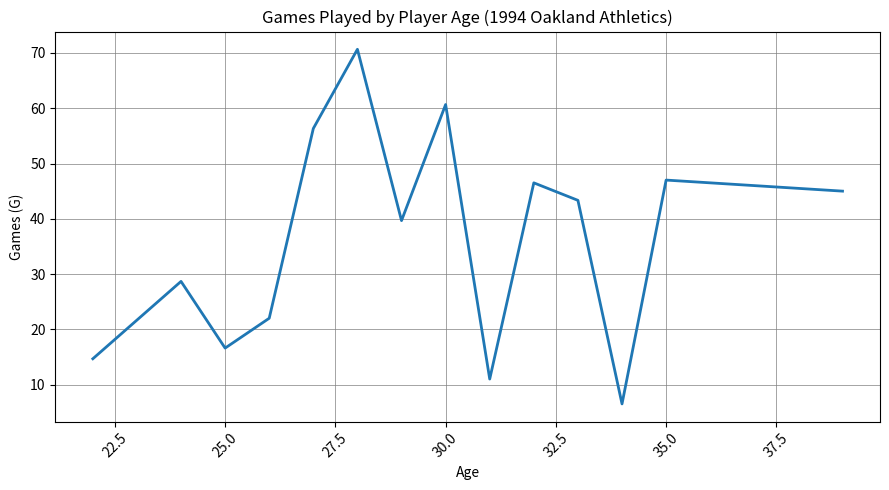

What is the maximum value shown in the chart?

70.7